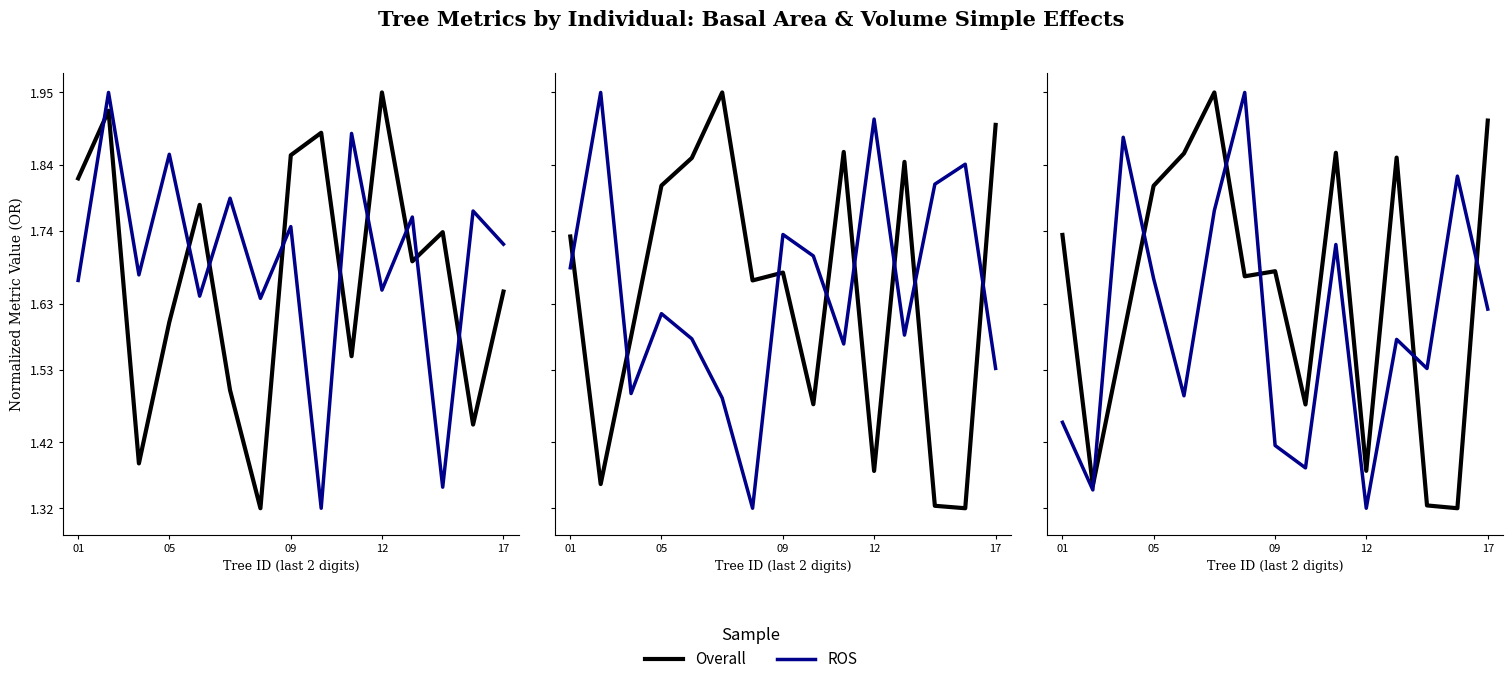

The value of ROS at 8 is 1.3. True or false?

True